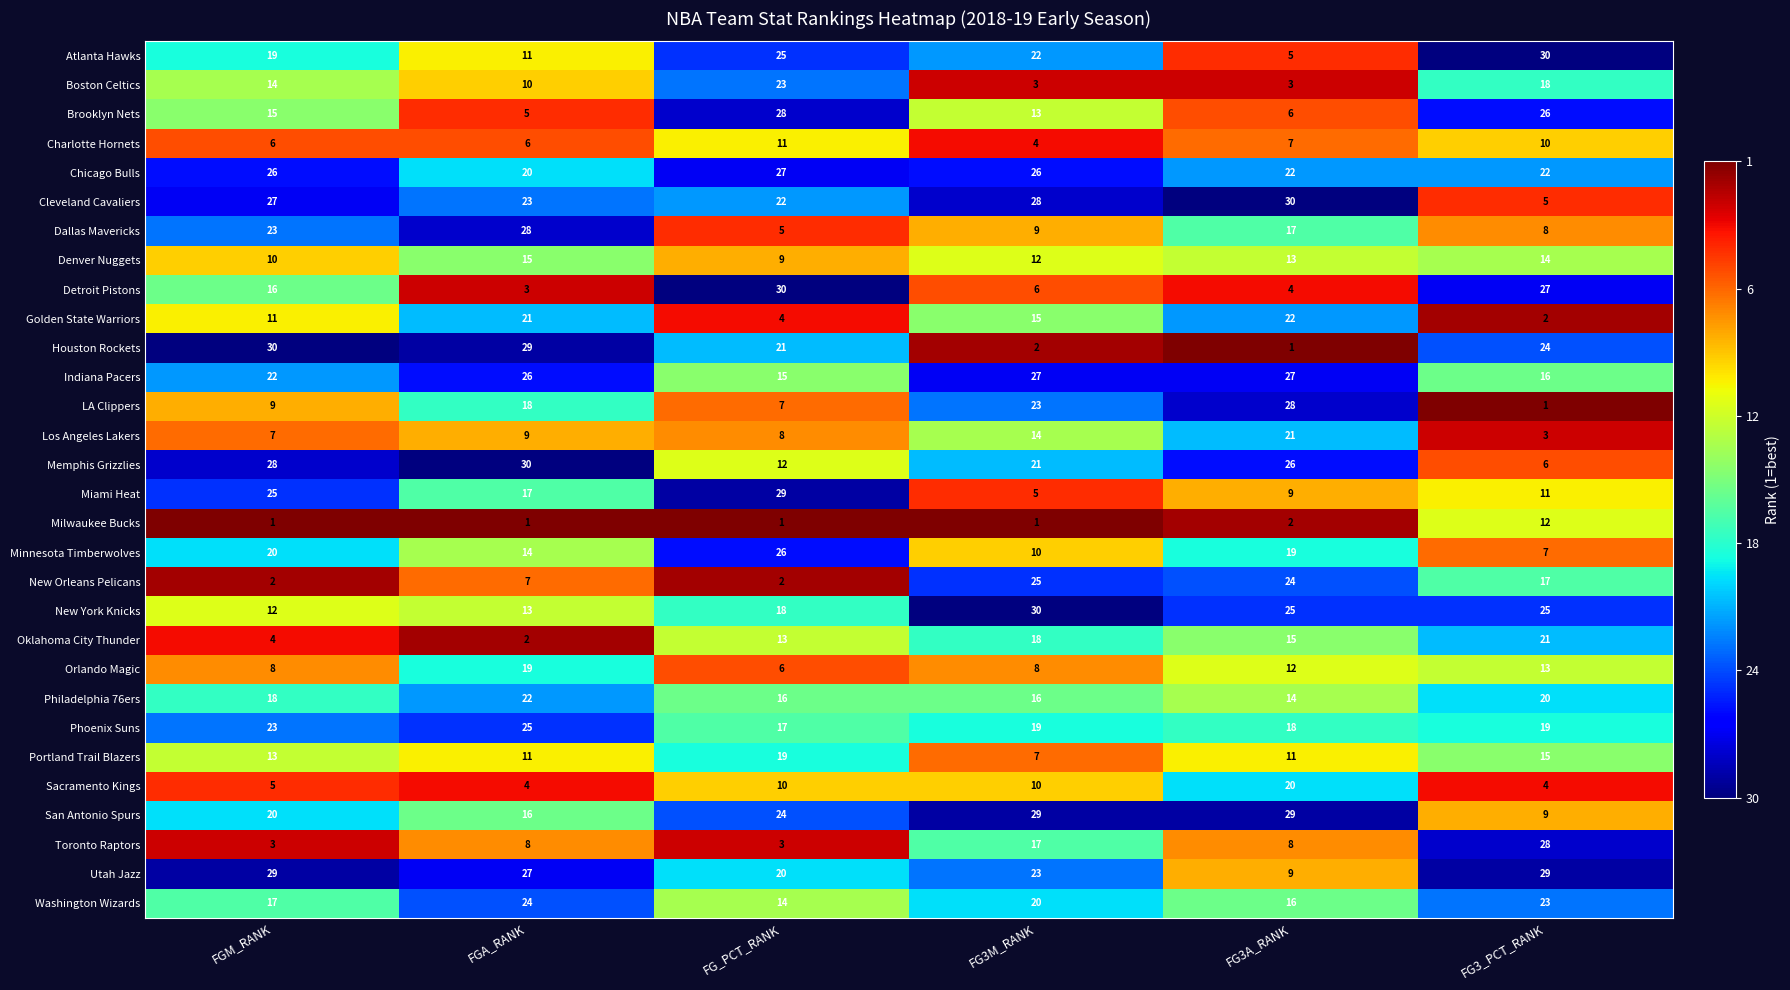

What is the average value of the Portland Trail Blazers series?

13